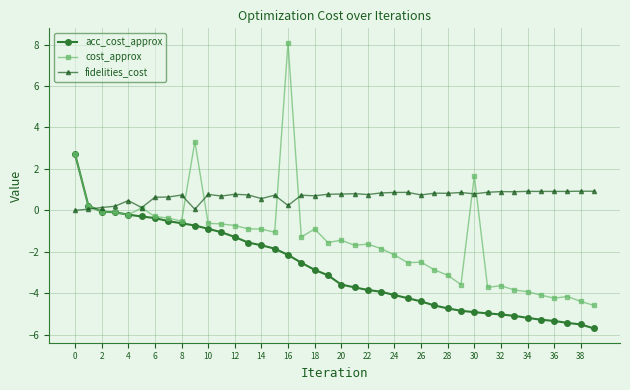

What is the value of the fidelities_cost point at the 12th from the left?

0.7